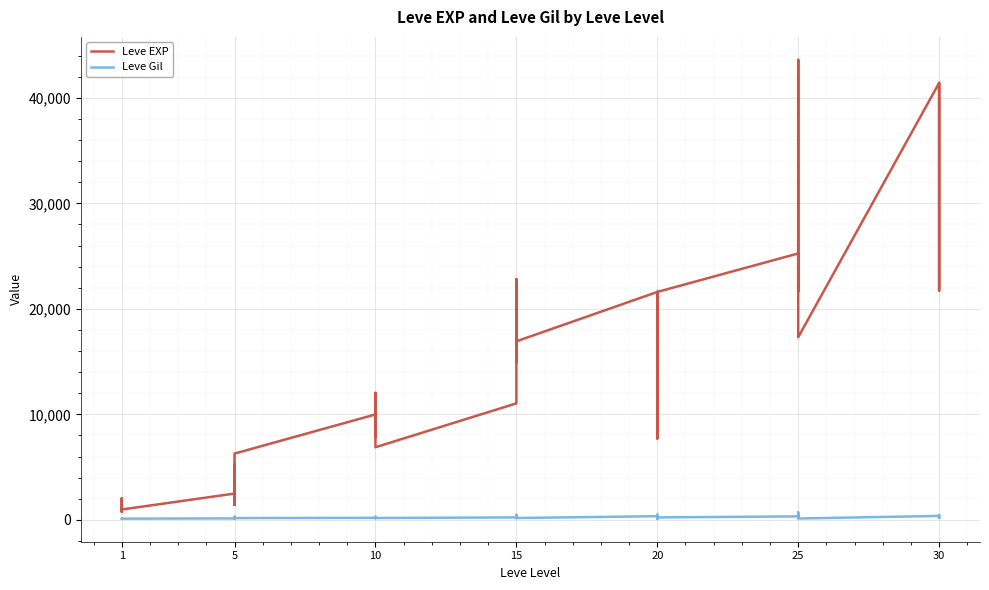

Which series has the largest total across all categories?

Leve EXP